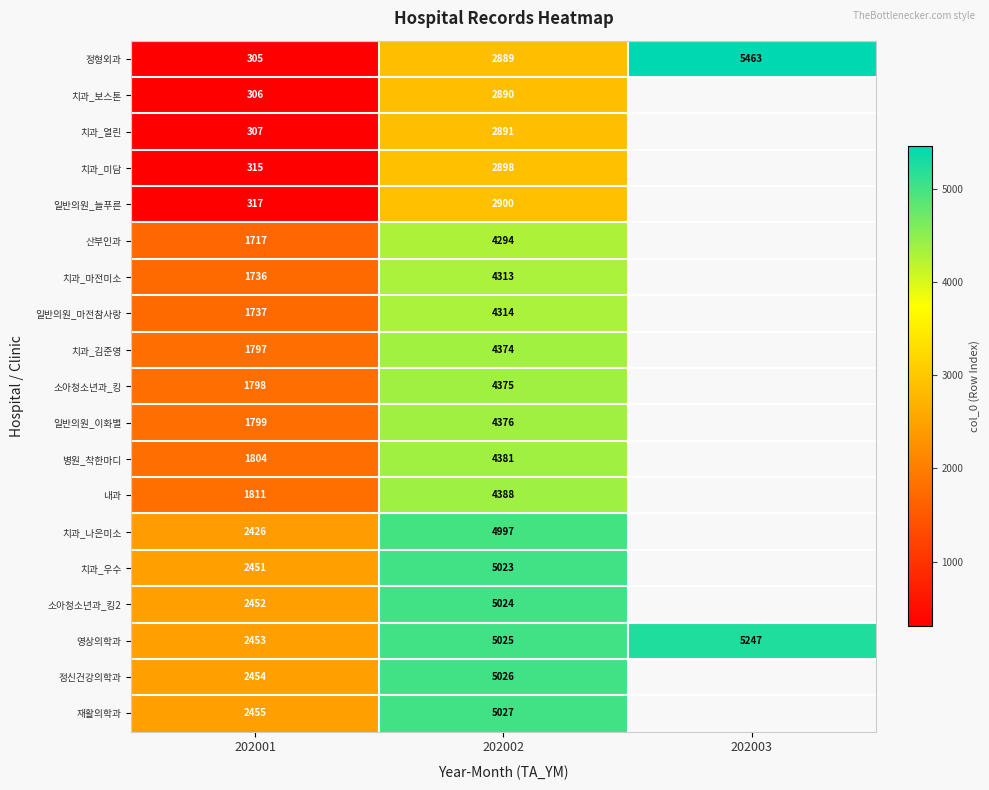

Rank the series at 202002 from lowest to highest value.

정형외과, 치과_보스톤, 치과_열린, 치과_미담, 일반의원_늘푸른, 산부인과, 치과_마전미소, 일반의원_마전참사랑, 치과_김준영, 소아청소년과_킹, 일반의원_이화별, 병원_착한마디, 내과, 치과_나은미소, 치과_우수, 소아청소년과_킹2, 영상의학과, 정신건강의학과, 재활의학과